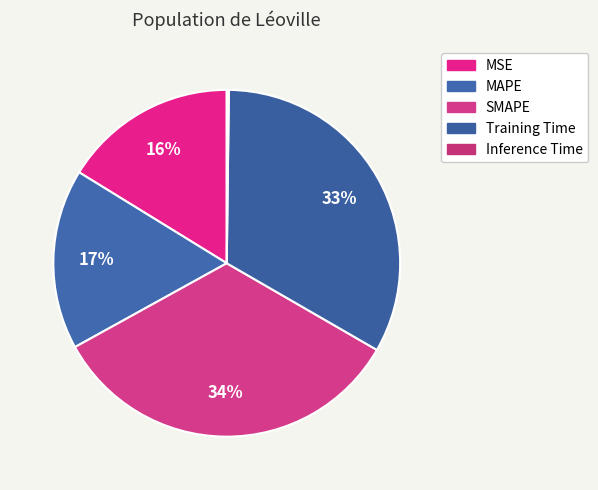

Between Training Time and Inference Time, which is larger?

Training Time